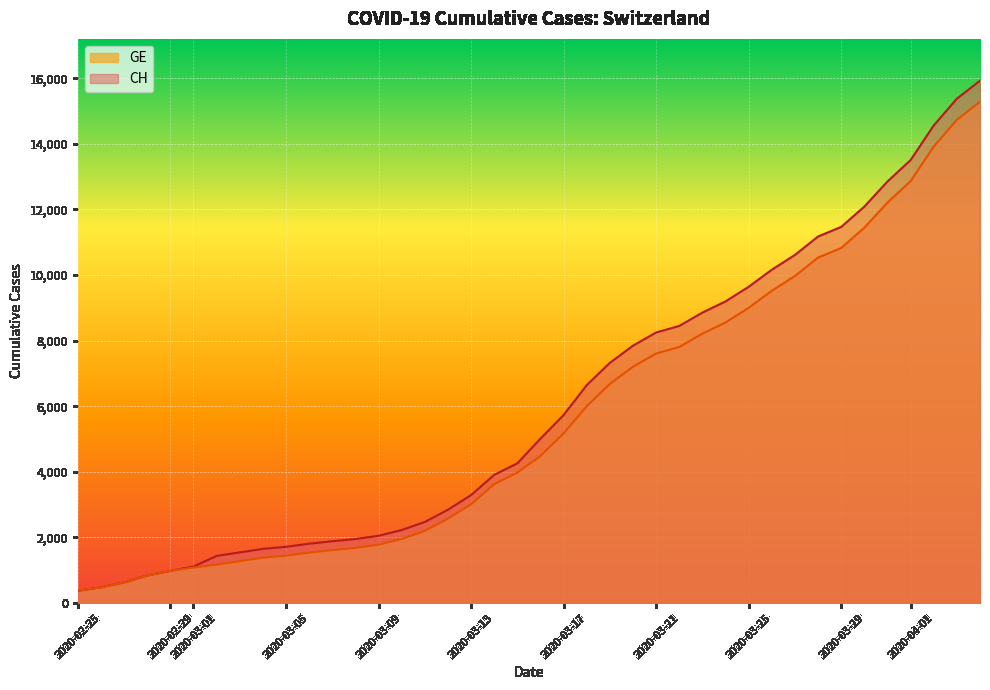

Reading left to right, what are all the values shown in this chart?

CH: 2020-02-25=375	2020-02-26=479	2020-02-27=630	2020-02-28=840	2020-02-29=981	2020-03-01=1113	2020-03-02=1436	2020-03-03=1544	2020-03-04=1652	2020-03-05=1715	2020-03-06=1809	2020-03-07=1885	2020-03-08=1952	2020-03-09=2051	2020-03-10=2226	2020-03-11=2472	2020-03-12=2845	2020-03-13=3291	2020-03-14=3908	2020-03-15=4259	2020-03-16=5012	2020-03-17=5731	2020-03-18=6644	2020-03-19=7323	2020-03-20=7847	2020-03-21=8249	2020-03-22=8449	2020-03-23=8855	2020-03-24=9196	2020-03-25=9642	2020-03-26=10162	2020-03-27=10613	2020-03-28=11175	2020-03-29=11467	2020-03-30=12086	2020-03-31=12852	2020-04-01=13505	2020-04-02=14561	2020-04-03=15375	2020-04-04=15926
GE: 2020-02-25=375	2020-02-26=479	2020-02-27=630	2020-02-28=840	2020-02-29=981	2020-03-01=1083	2020-03-02=1171	2020-03-03=1278	2020-03-04=1384	2020-03-05=1447	2020-03-06=1538	2020-03-07=1614	2020-03-08=1681	2020-03-09=1780	2020-03-10=1955	2020-03-11=2201	2020-03-12=2574	2020-03-13=3010	2020-03-14=3627	2020-03-15=3978	2020-03-16=4485	2020-03-17=5174	2020-03-18=6002	2020-03-19=6681	2020-03-20=7205	2020-03-21=7607	2020-03-22=7807	2020-03-23=8213	2020-03-24=8554	2020-03-25=9000	2020-03-26=9520	2020-03-27=9971	2020-03-28=10533	2020-03-29=10825	2020-03-30=11444	2020-03-31=12210	2020-04-01=12863	2020-04-02=13919	2020-04-03=14733	2020-04-04=15284